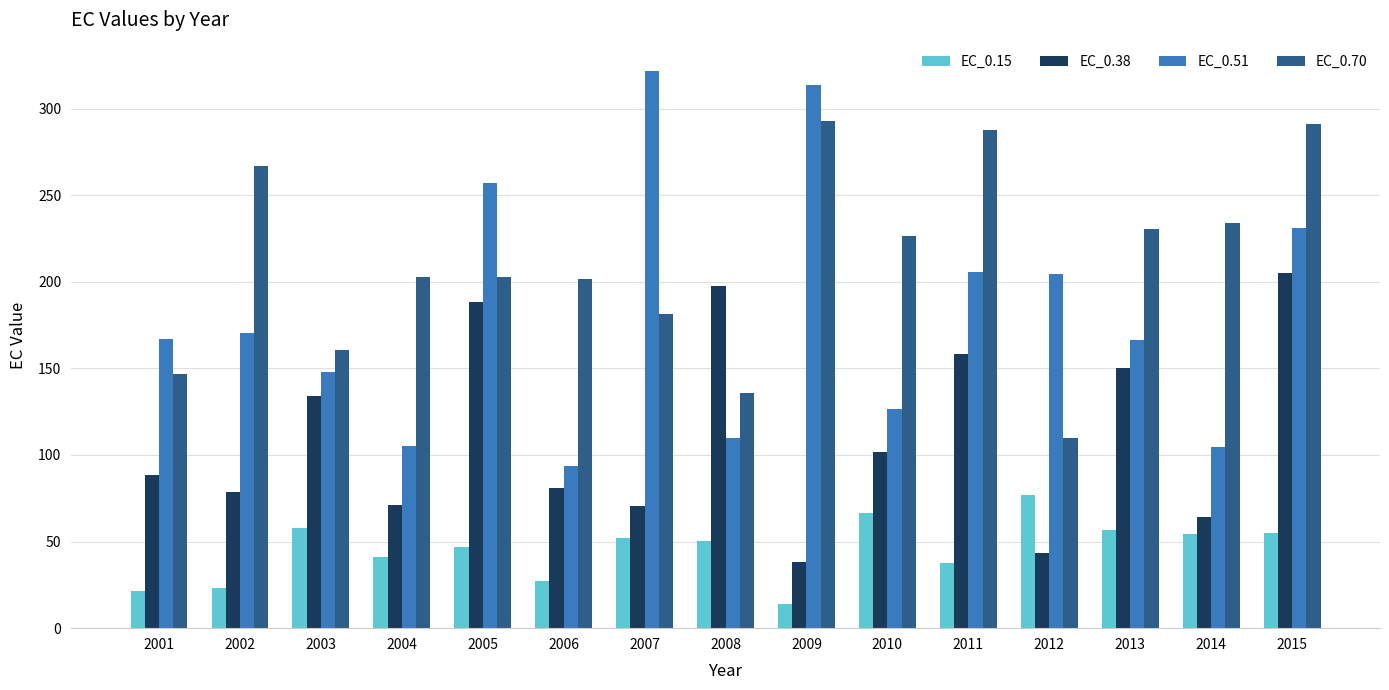

The EC_0.70 series shows 185.2 at 2009. True or false?

False